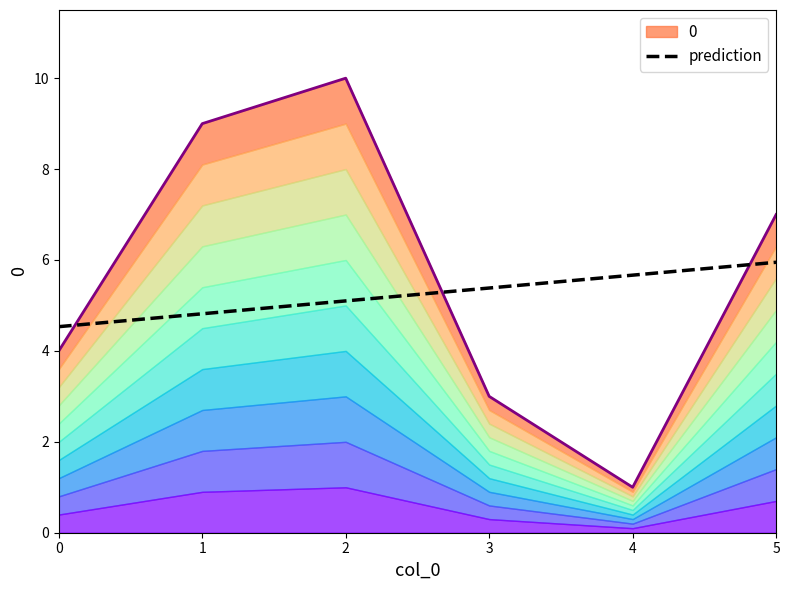

The value of prediction at 2 is 5.1. True or false?

True